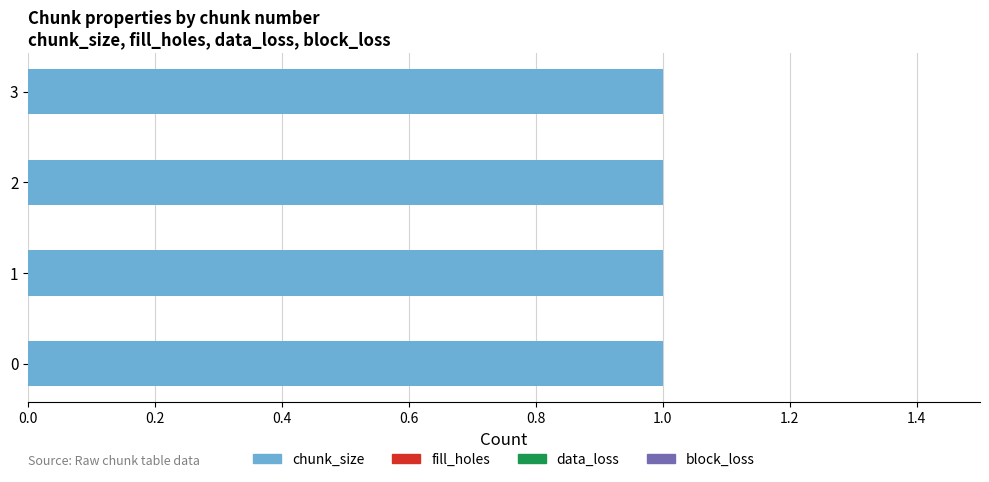

Is the value of block_loss at 1 greater than the value of fill_holes at 3?

No